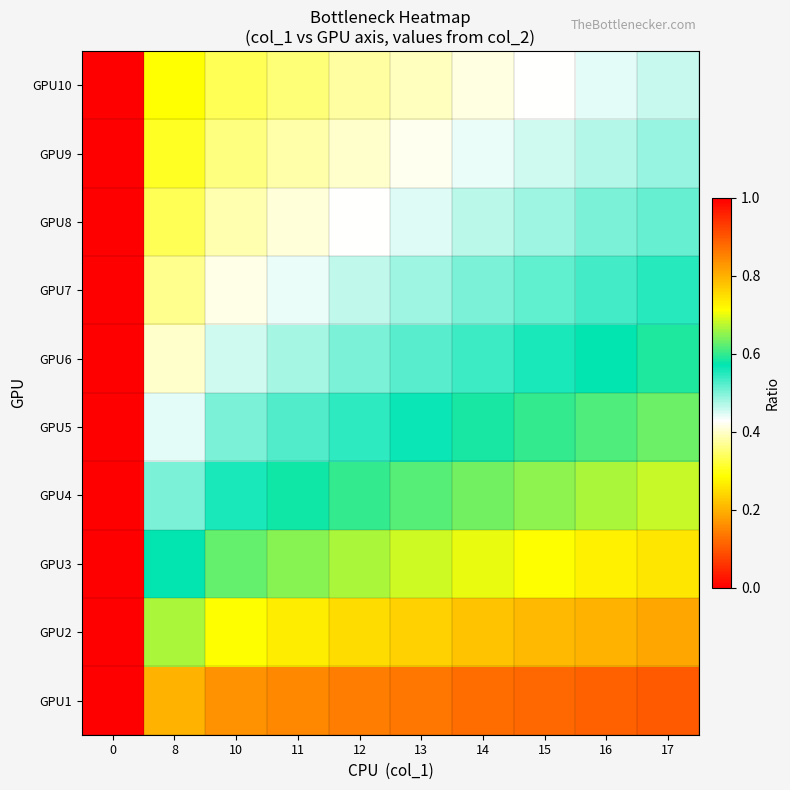

Which category has the highest value across all series?

17